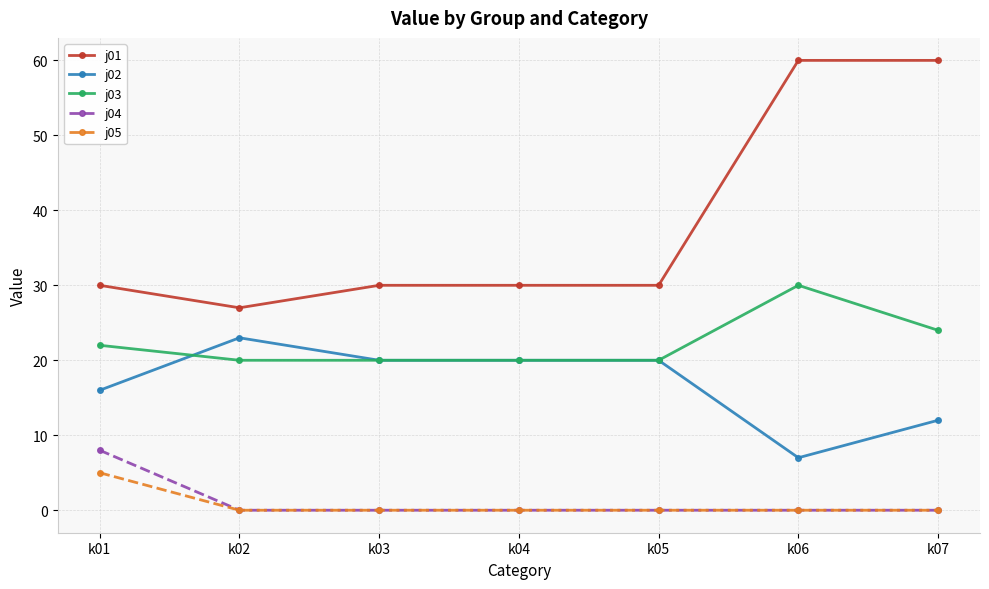

What is the highest value of the j04 series?

8